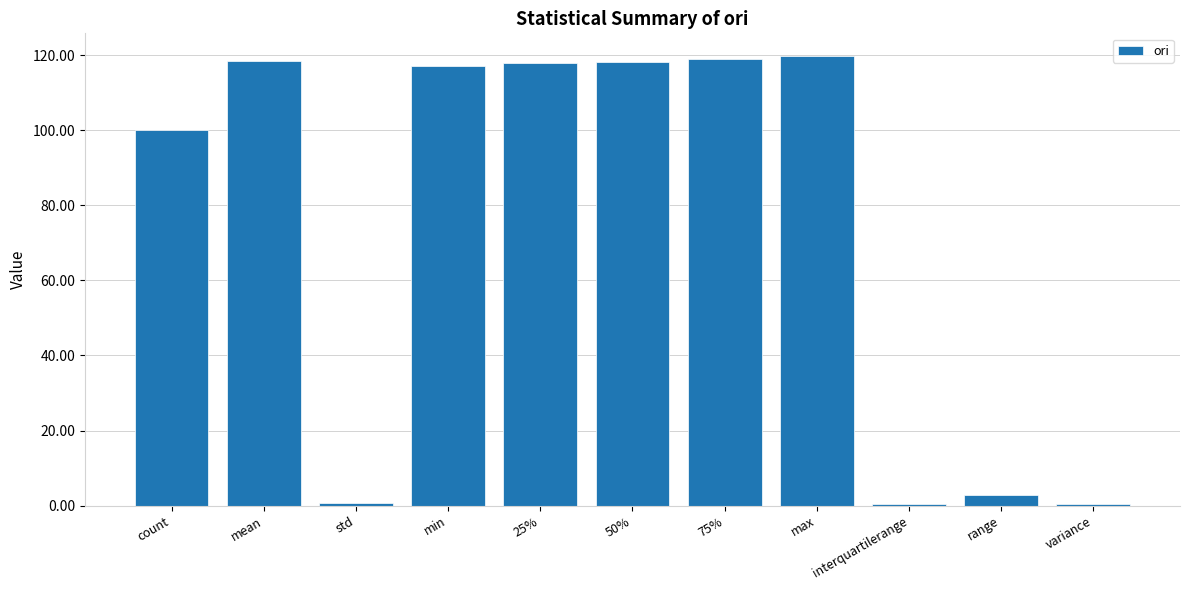

How many data points are above 117?

6